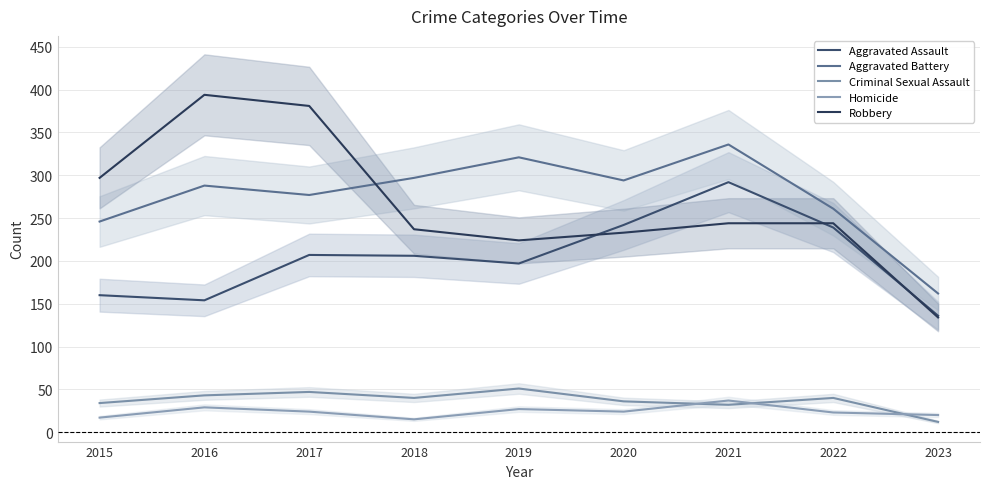

Where is Aggravated Assault nearest to the value 214?

2017